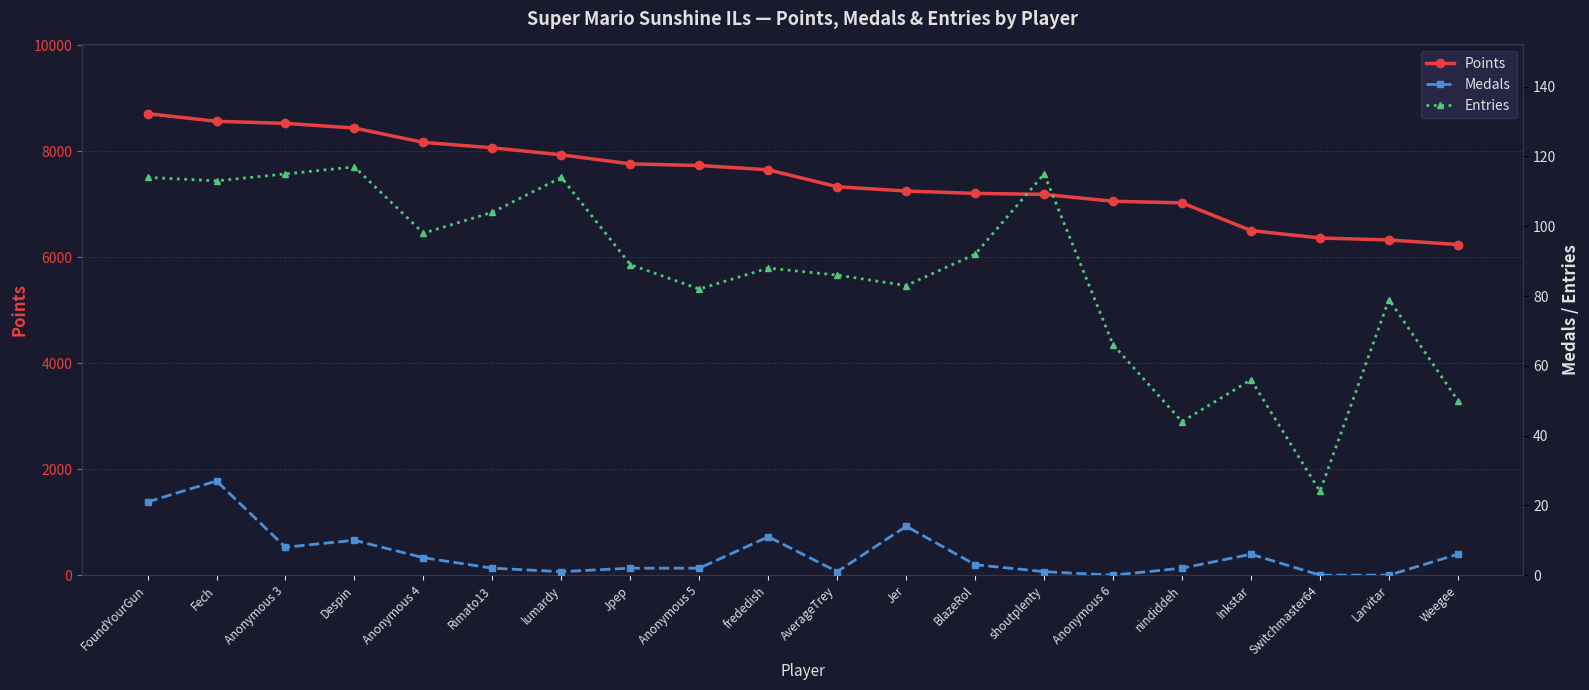

Which series changed the most between Rimato13 and nindiddeh?

Points